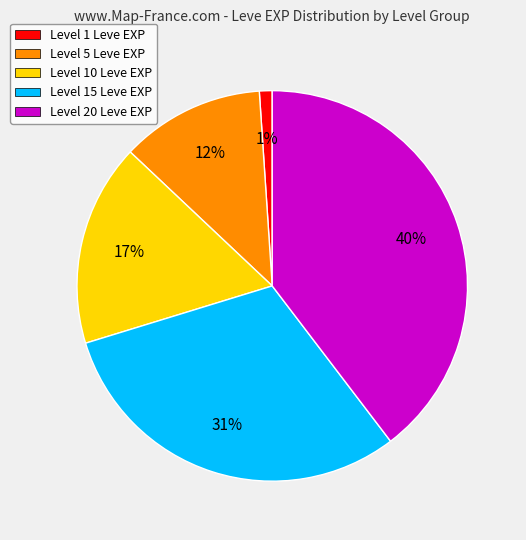

Is there a majority slice in this chart?

No